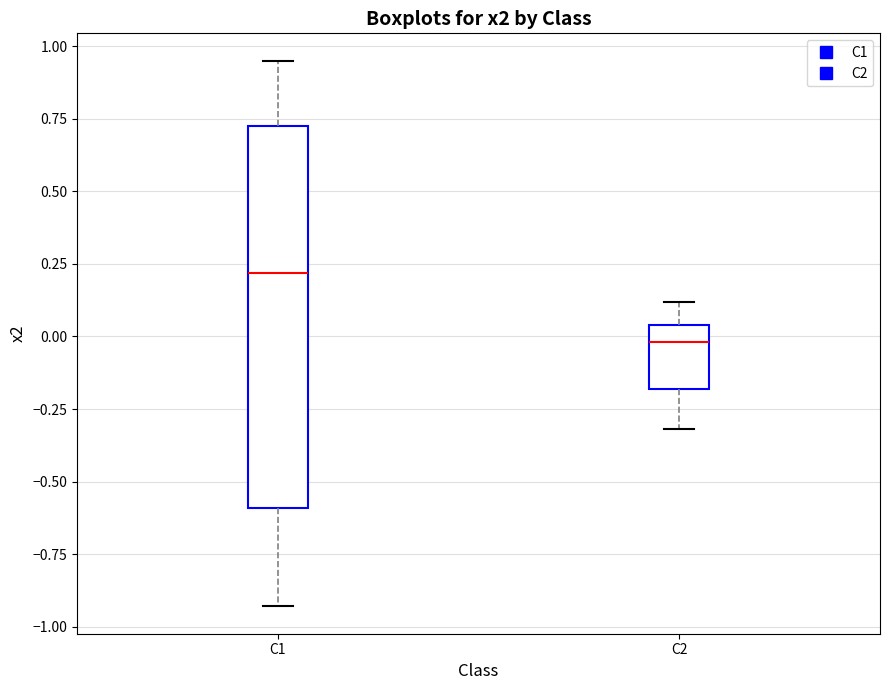

Which box has the highest median line?

C1